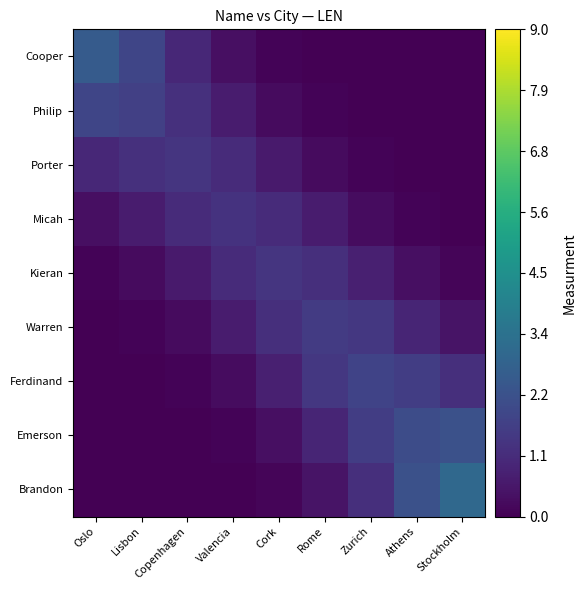

Rank the series by their maximum value, from highest to lowest.

Brandon, Cooper, Emerson, Philip, Ferdinand, Warren, Kieran, Porter, Micah